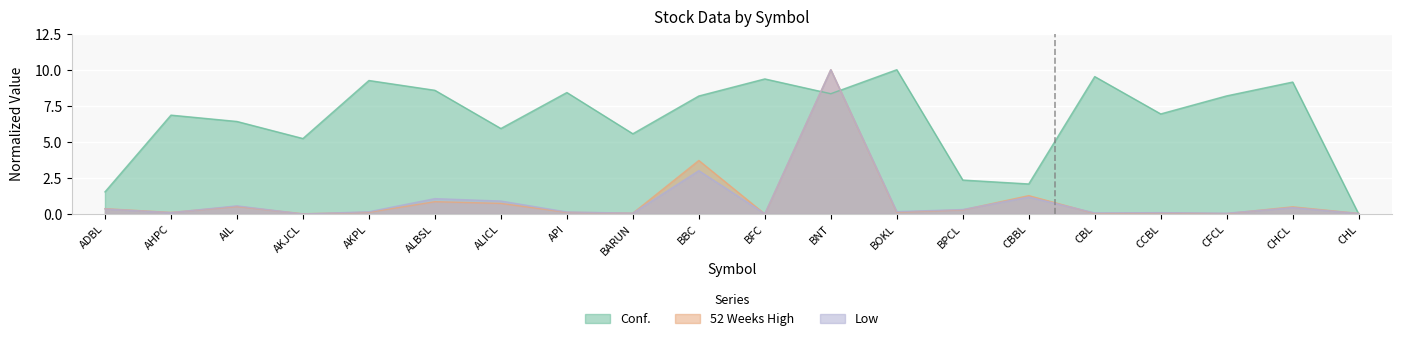

What is the label of the 15th point from the right?

ALBSL